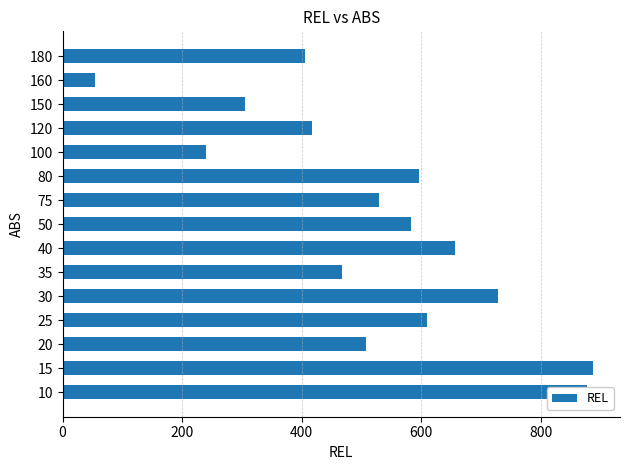

What is the difference between the maximum and minimum values?

834.0